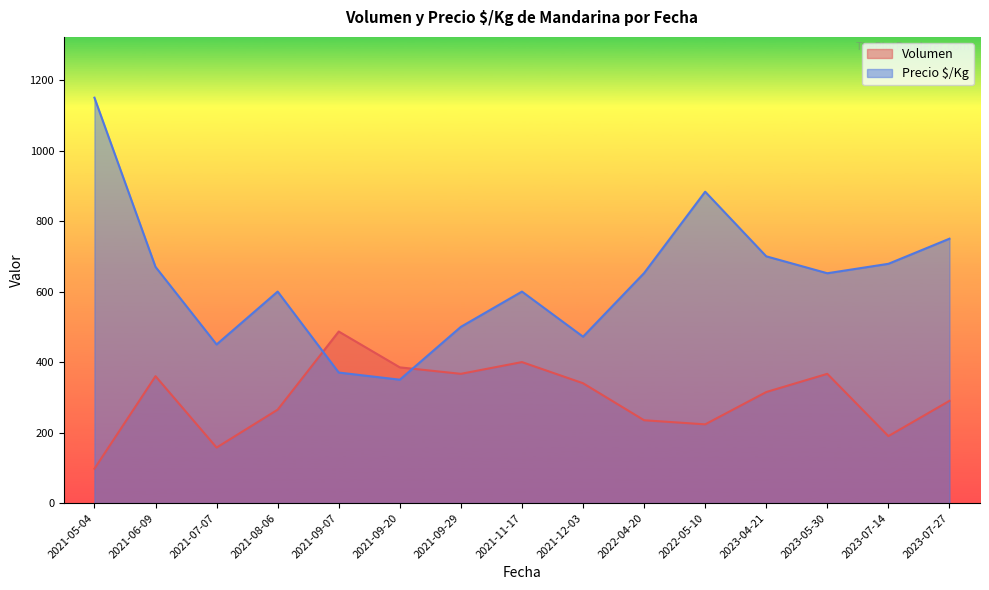

What is the greatest value displayed?

1150.0